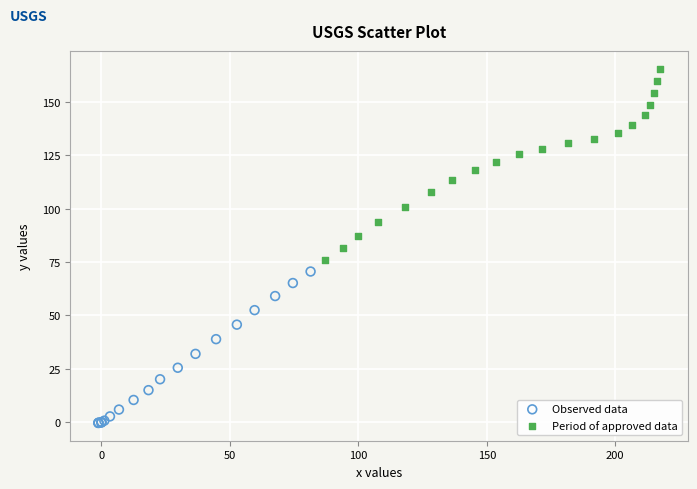

Which series has the largest Y range (max minus min)?

Period of approved data